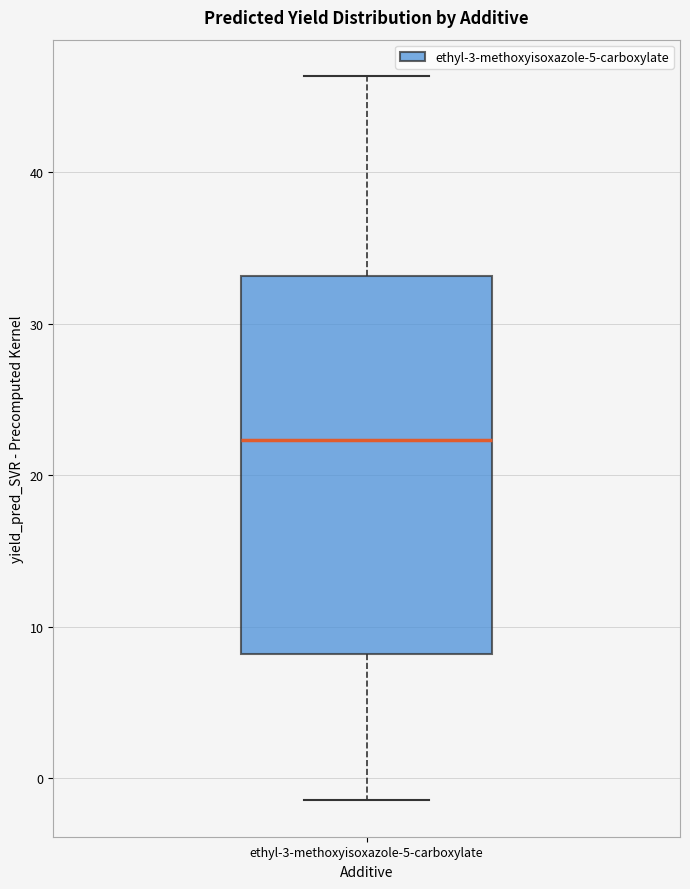

Transcribe this box plot: give where the median line is, the range the box spans, and where the two whiskers end, as read against the y-axis. The values are not printed on the chart, so give them approximately, as read against the axis.

median 22, box 8 to 33, whiskers -1 to 46